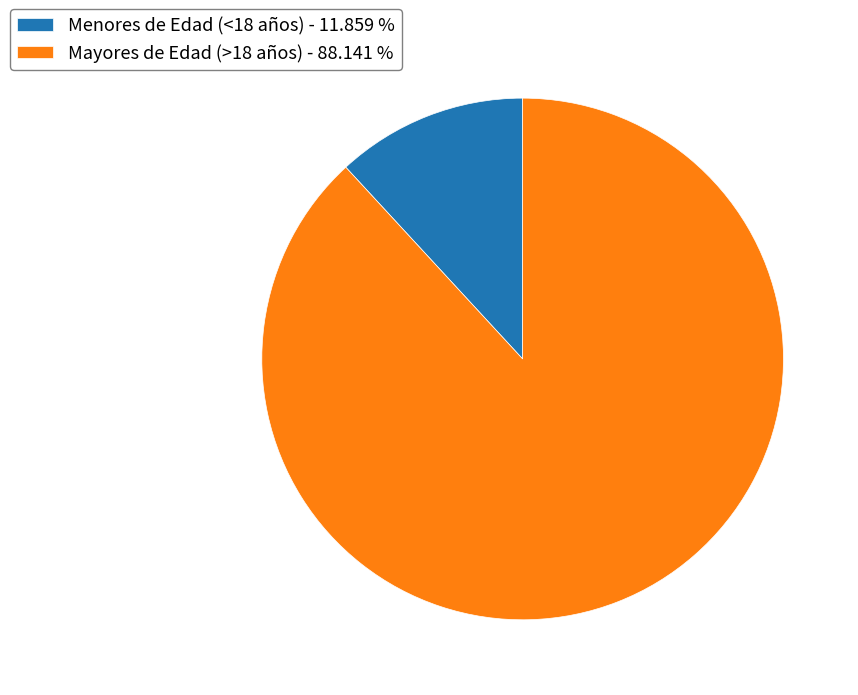

Is there a majority slice in this chart?

Yes